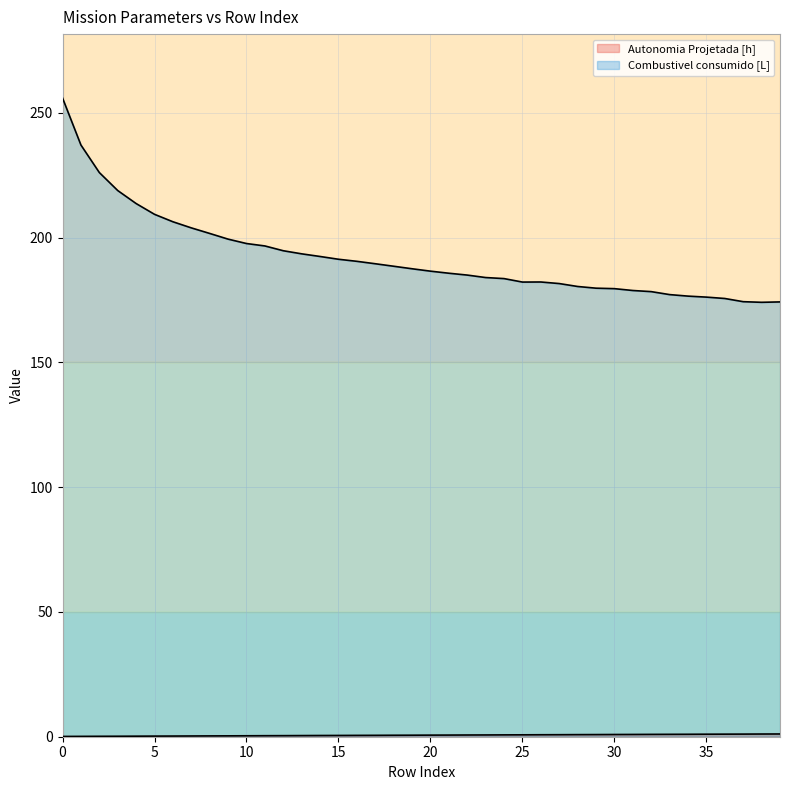

What is the value of the Autonomia Projetada [h] point at the 38th from the left?

1.1